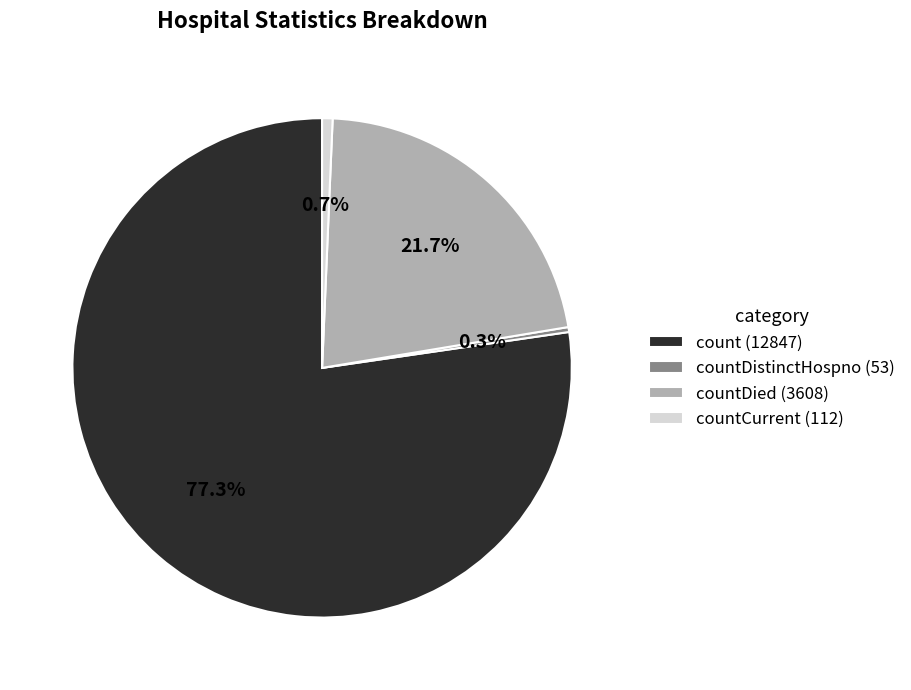

What is the total percentage of count (12847) and countDied (3608)?

99.0%